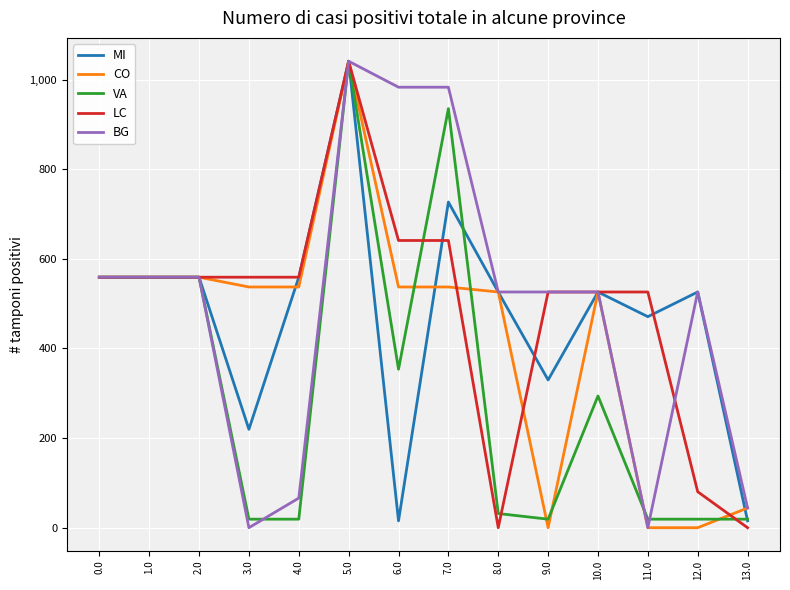

At which category is the sum across all series the highest?

5.0